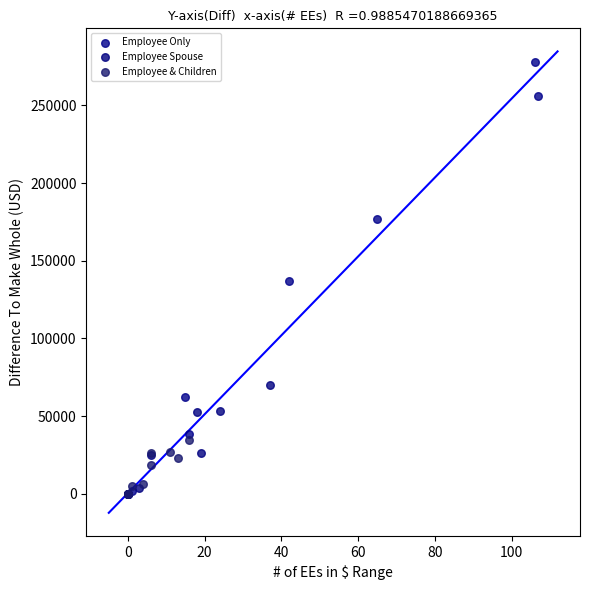

Which series contains the highest Y value?

Employee Only